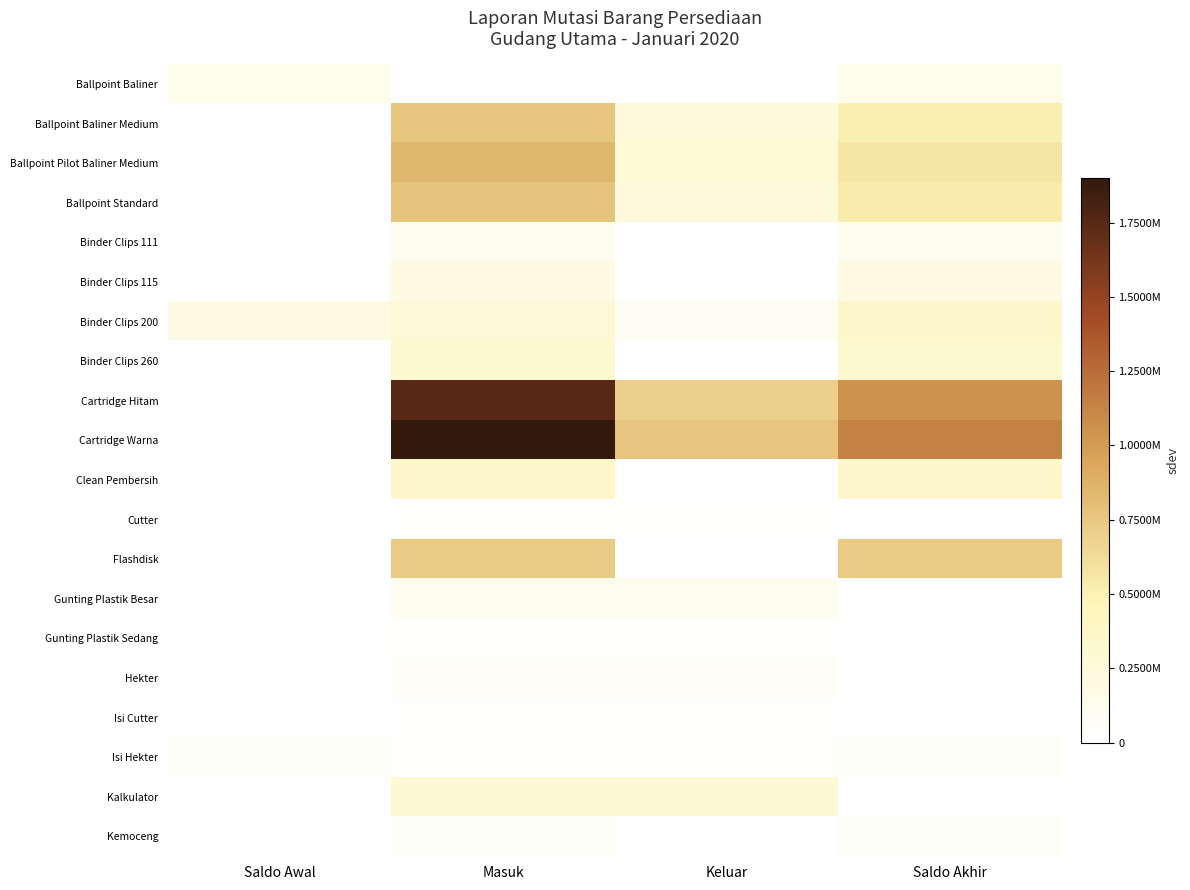

At which category does the chart reach its peak across all series?

Masuk